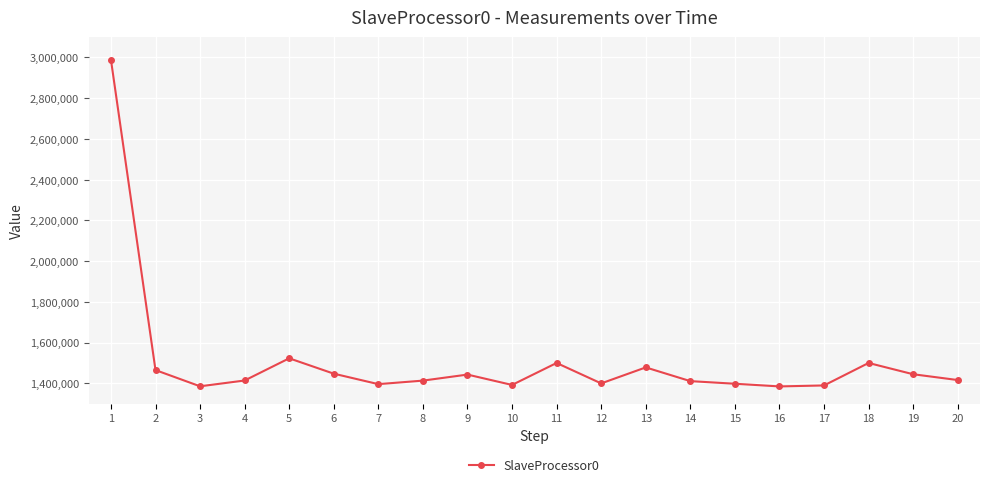

What is the value of the 1st point from the left?

2988928